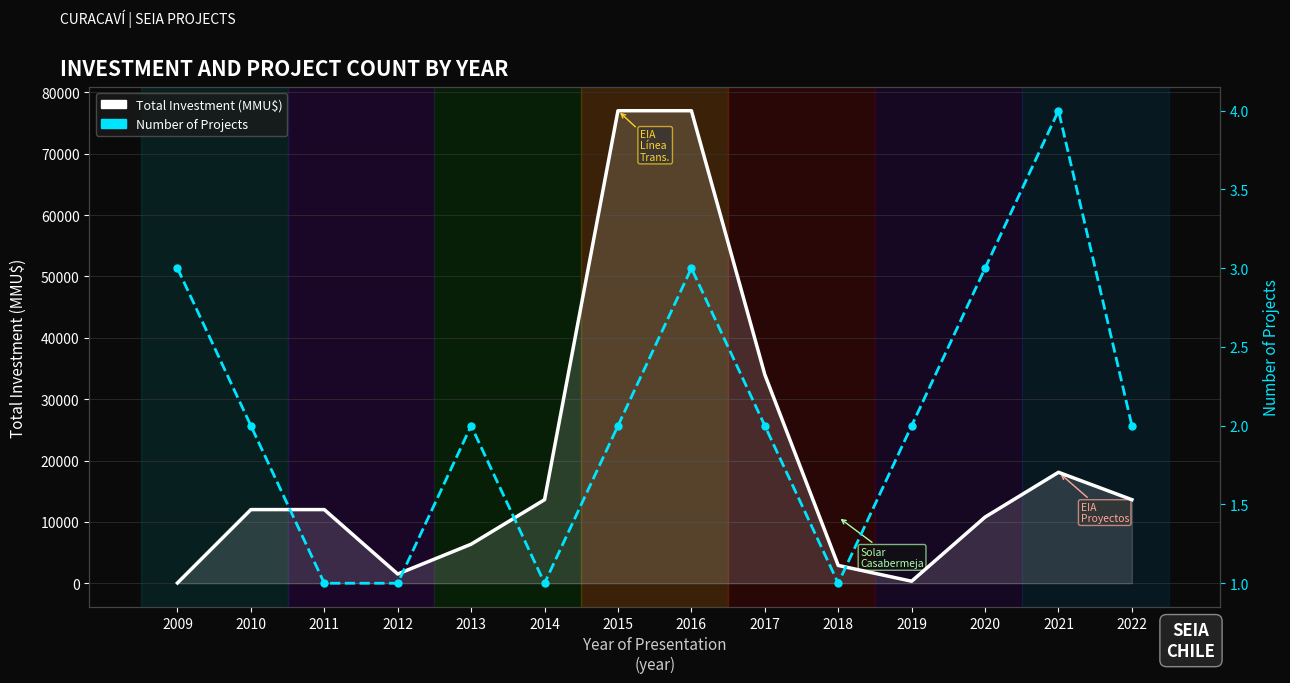

Which series has the largest total across all categories?

Total Investment (MMU$)